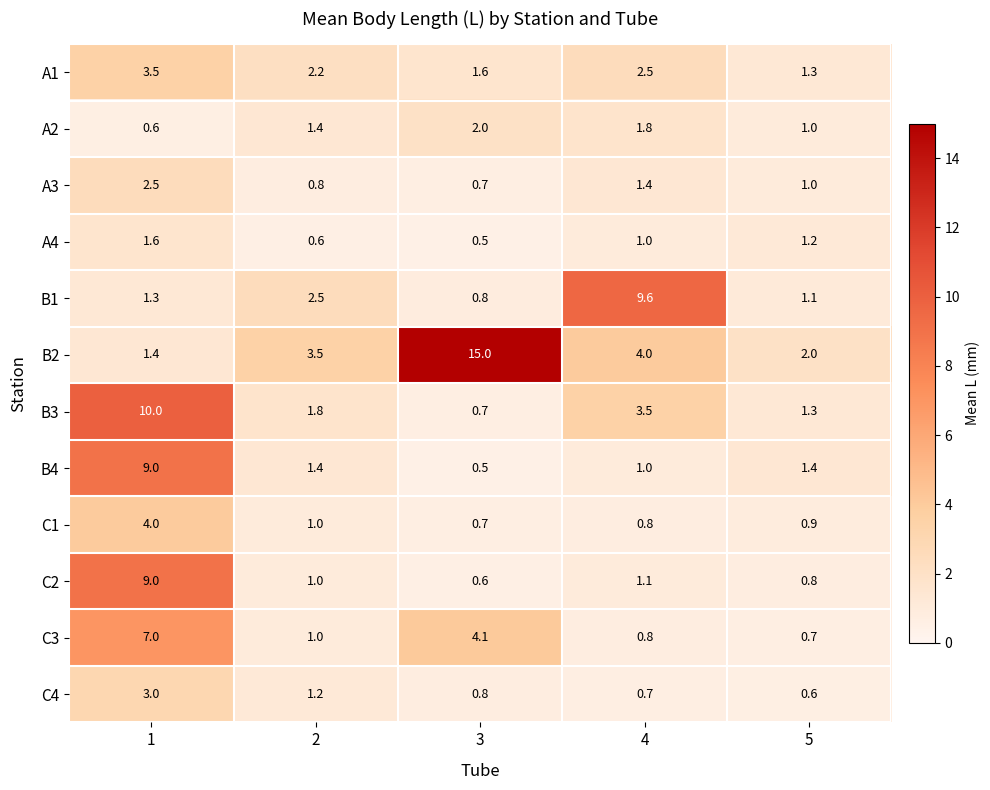

What is the approximate value of C1 at 3?

0.7